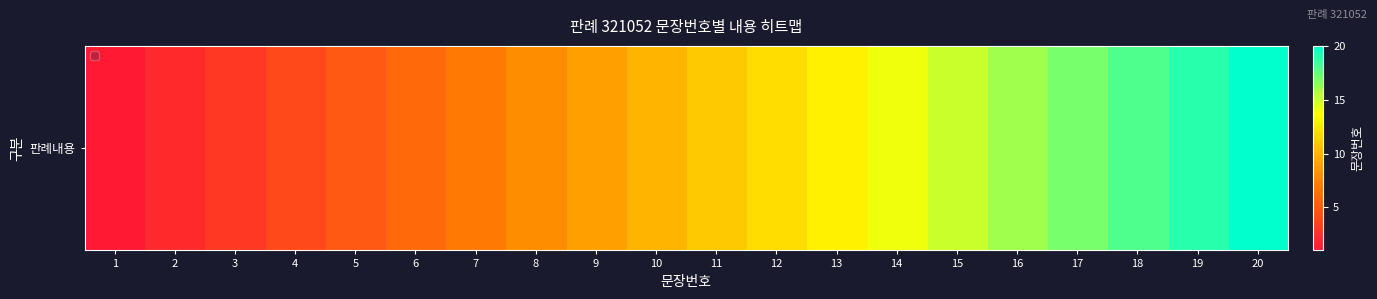

Which label corresponds to the largest value in the chart?

20